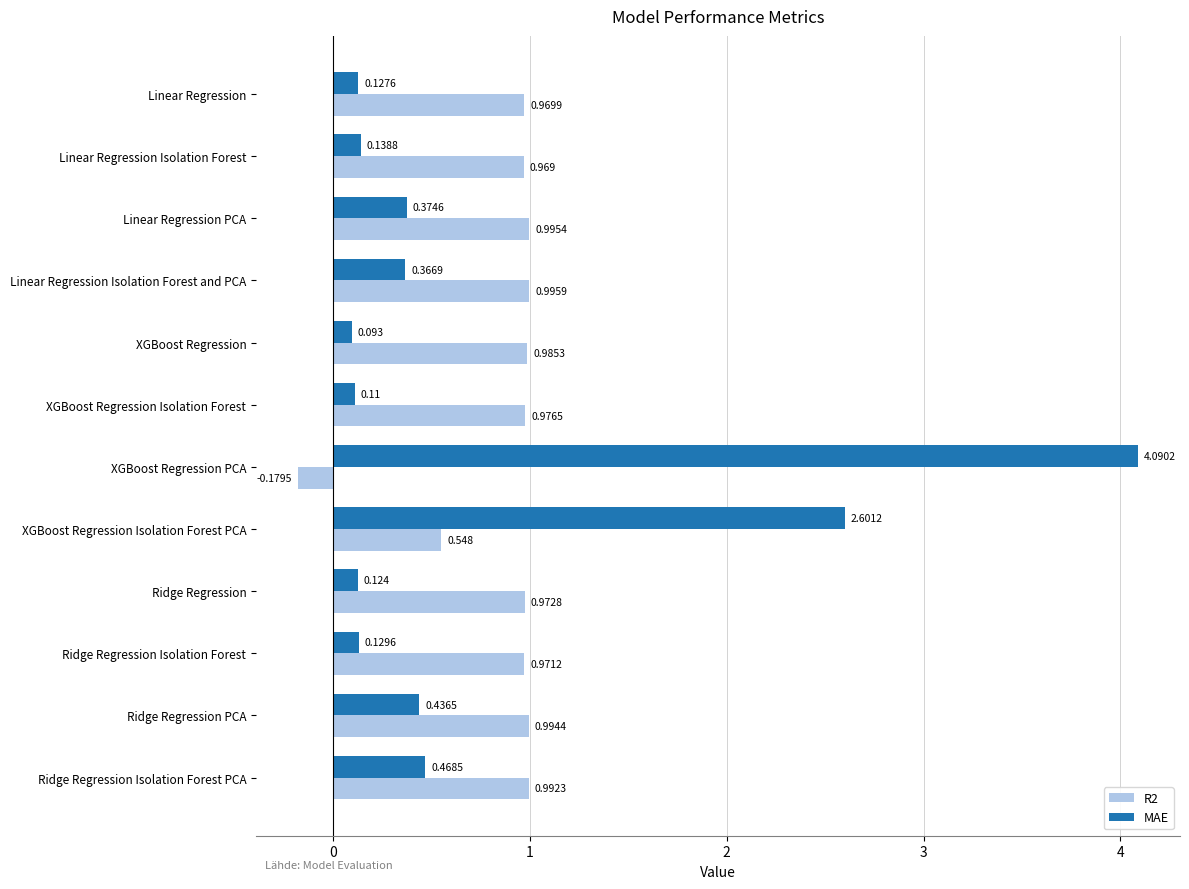

What is the sum of all MAE values?

9.1